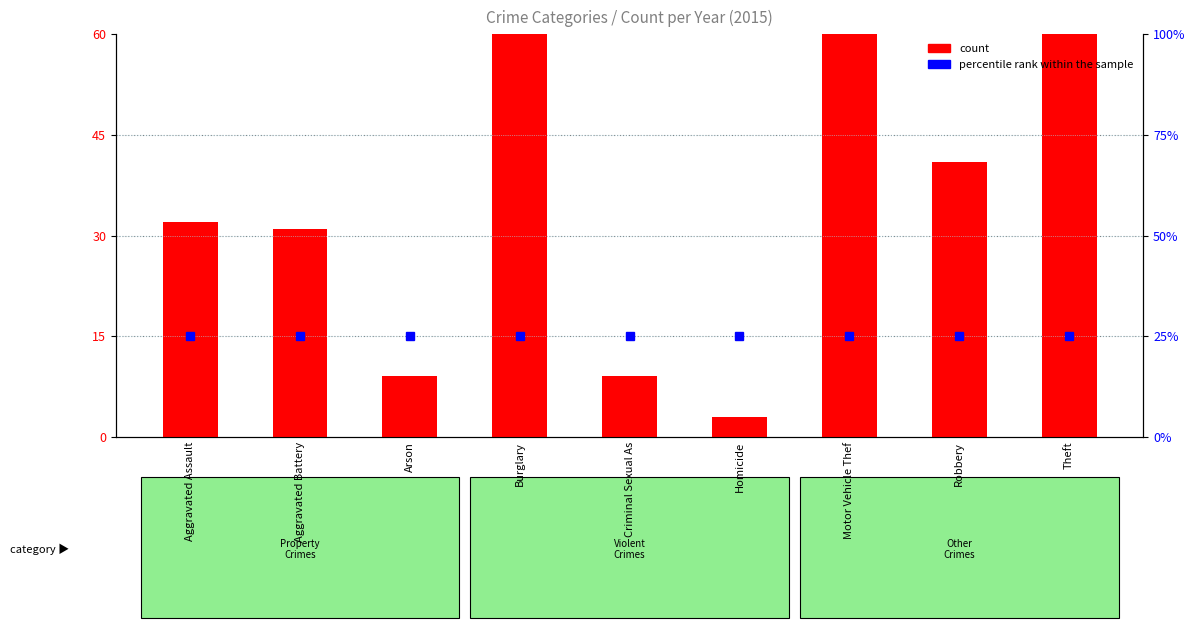

Reading left to right, what are all the values shown in this chart?

count: 32	31	9	123	9	3	96	41	369
percentile rank within the sample: 25	25	25	25	25	25	25	25	25